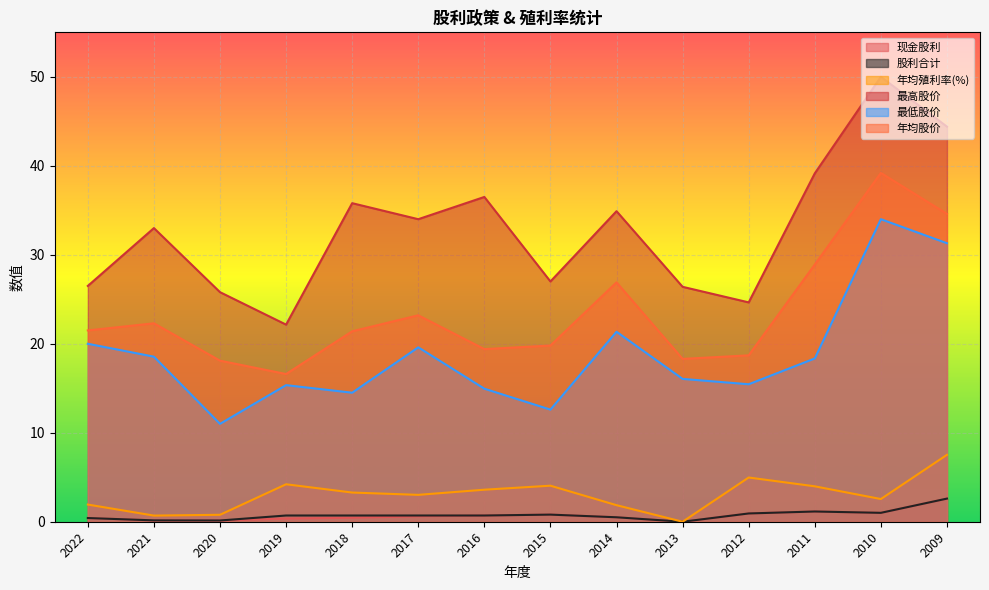

What is the difference between the highest and lowest values at 2013?

26.4